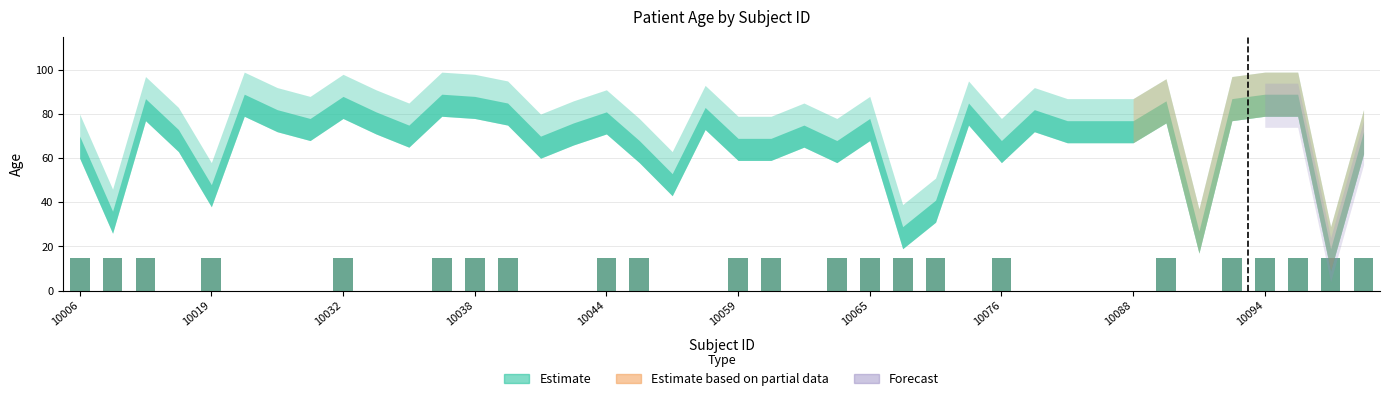

What is the maximum value shown in the chart?

15